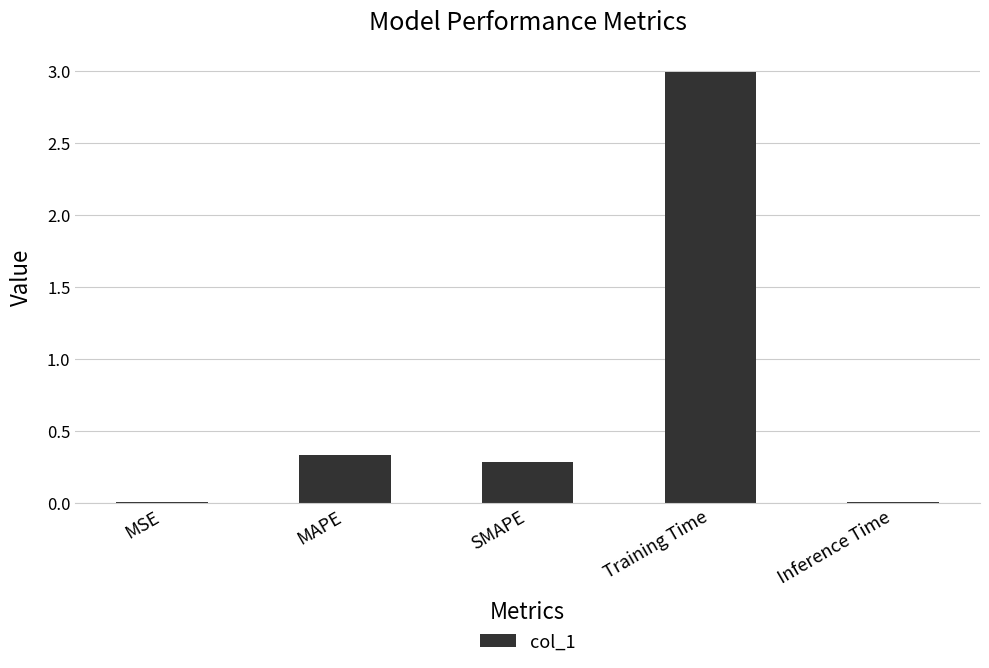

True or false: the data shows 0.1 at MAPE.

False